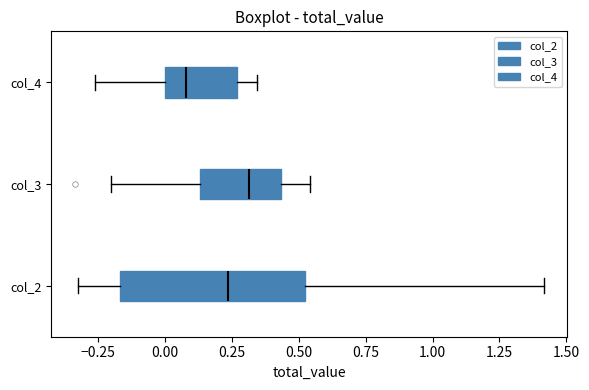

Comparing the boxes themselves (not the whiskers), which one is the widest?

col_2